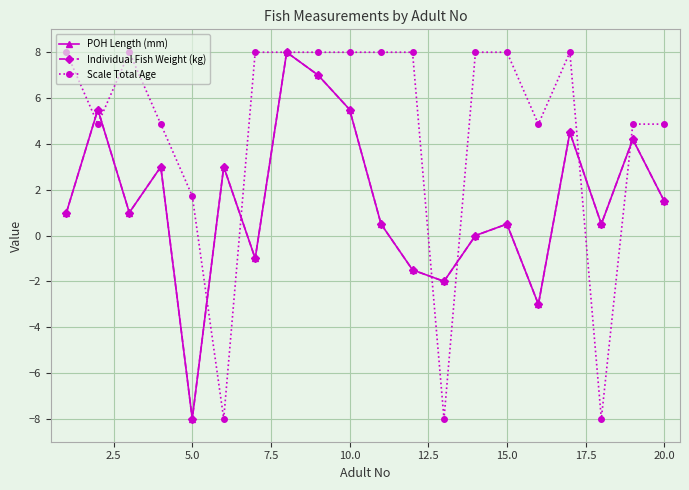

Reading right to left, what are all the values shown in this chart?

POH Length (mm): 1.5	4.2	0.5	4.5	-3.0	0.5	0.0	-2.0	-1.5	0.5	5.5	7.0	8.0	-1.0	3.0	-8.0	3.0	1.0	5.5	1.0
Individual Fish Weight (kg): 1.5	4.2	0.5	4.5	-3.0	0.5	0.0	-2.0	-1.5	0.5	5.5	7.0	8.0	-1.0	3.0	-8.0	3.0	1.0	5.5	1.0
Scale Total Age: 4.9	4.9	-8.0	8.0	4.9	8.0	8.0	-8.0	8.0	8.0	8.0	8.0	8.0	8.0	-8.0	1.7	4.9	8.0	4.9	8.0